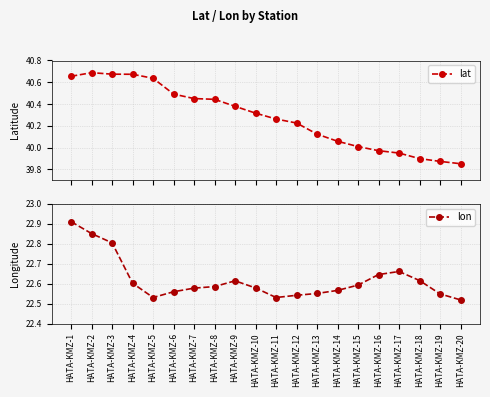

What is the total value across all series at HATA-KMZ-6?

63.1